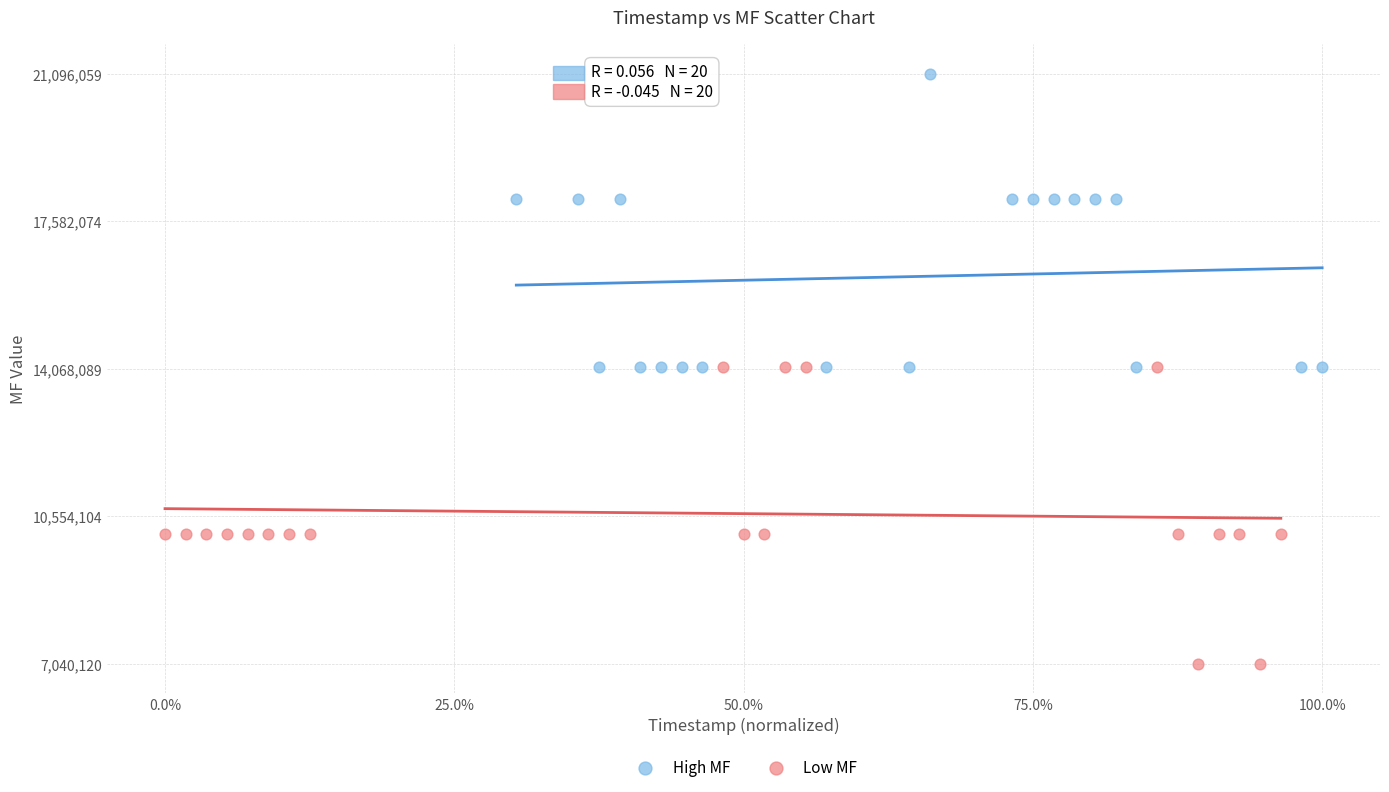

Which series contains the lowest Y value?

Low MF